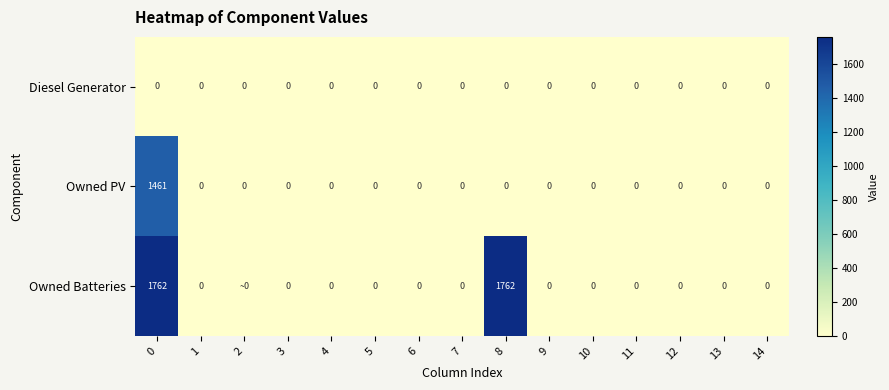

What is the sum of the Owned Batteries values at 14 and 8?

1762.0